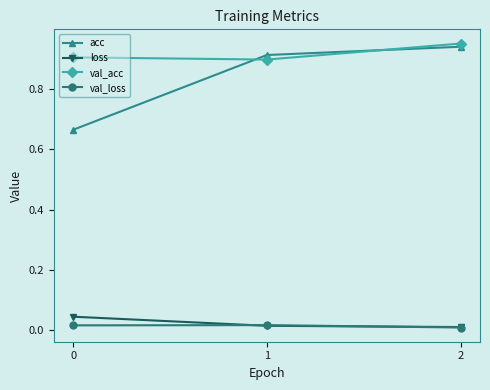

Is the value of val_loss at 0 greater than the value of val_acc at 1?

No